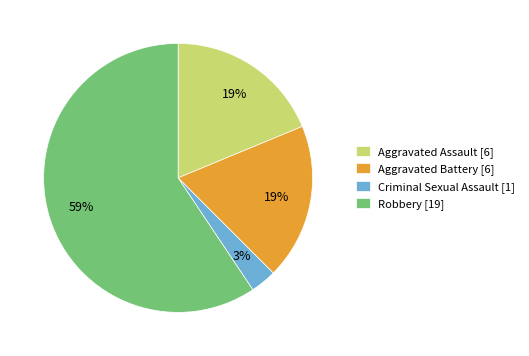

The Criminal Sexual Assault slice represents 13% of the pie. True or false?

False